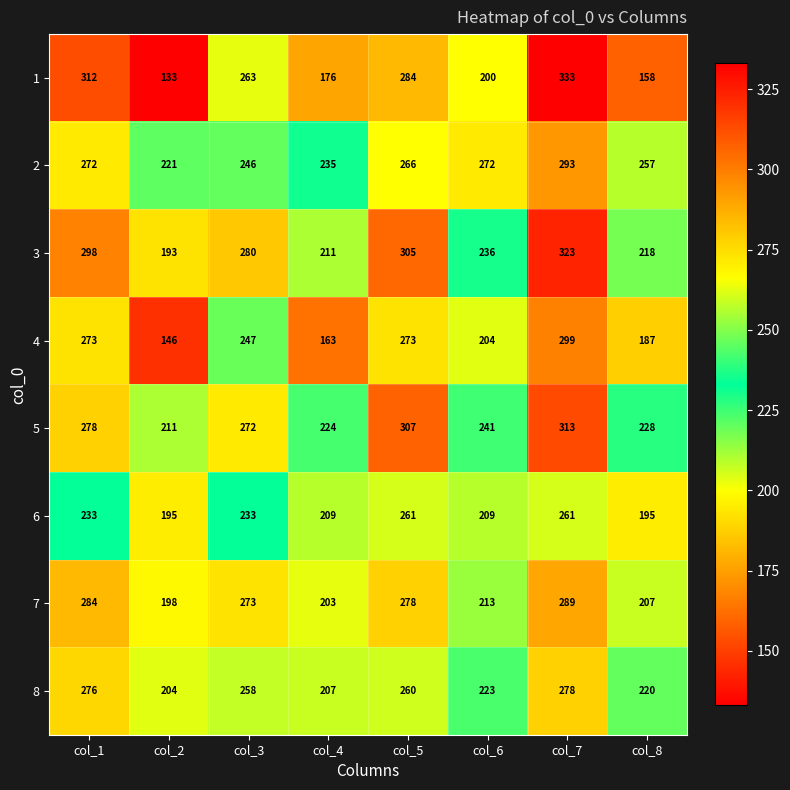

Which series has the widest spread of values?

1